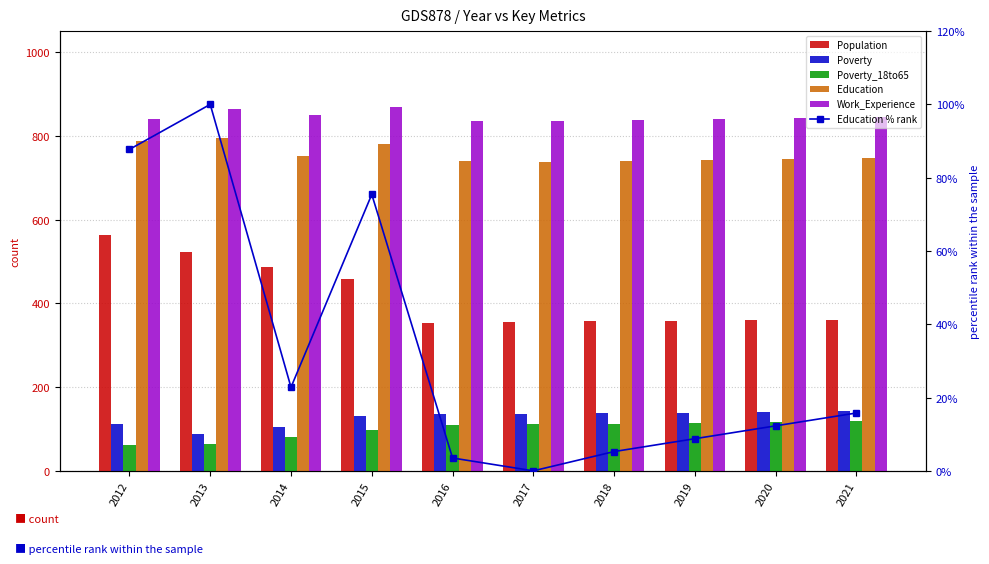

What is the value of the Education bar at the 9th from the left?

745.0